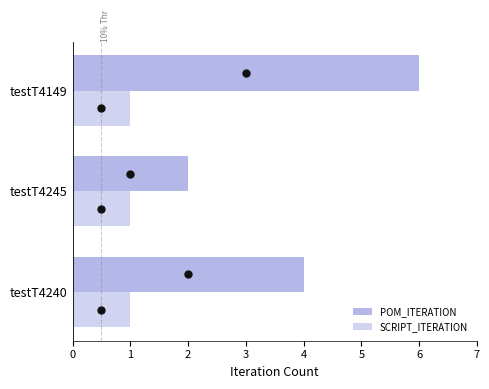

What is the maximum value for POM_ITERATION?

6.0